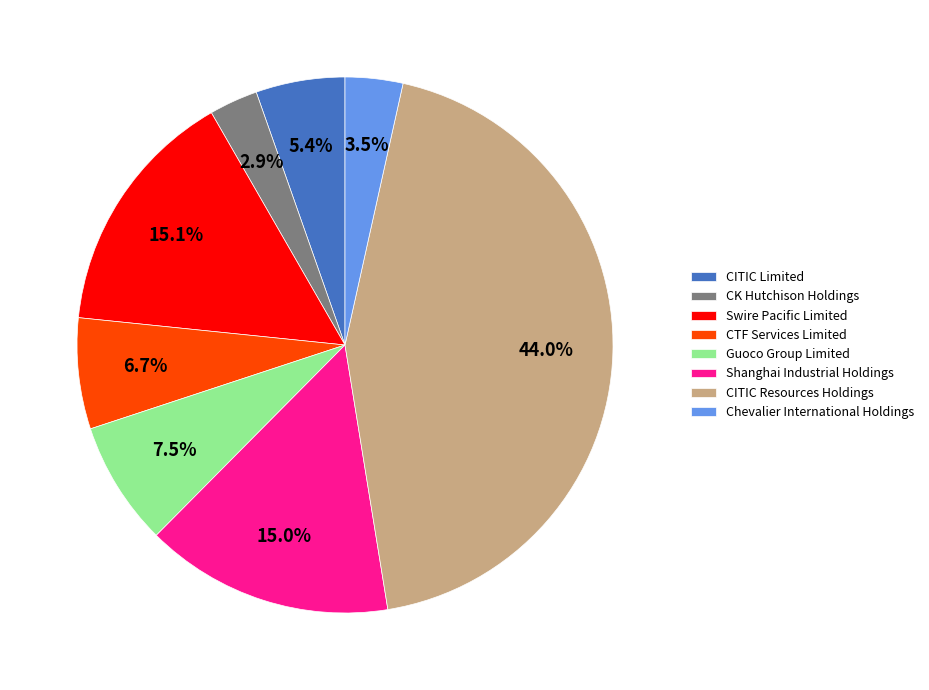

What percentage is the Swire Pacific Limited slice, to the nearest percent?

15%